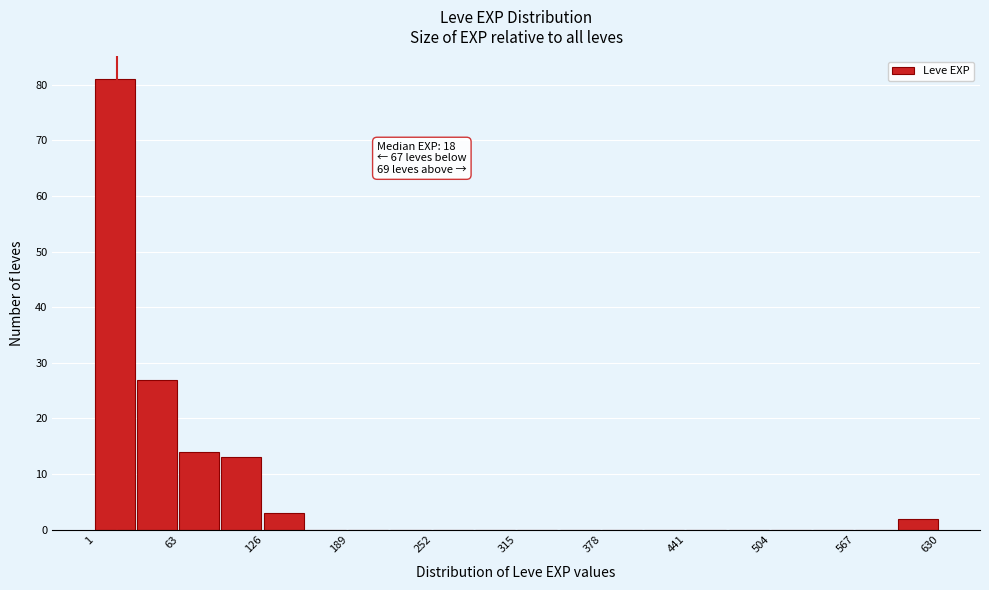

Around what value on the x-axis is the tallest bar? Give the approximate position of its centre, as read against the axis.

20